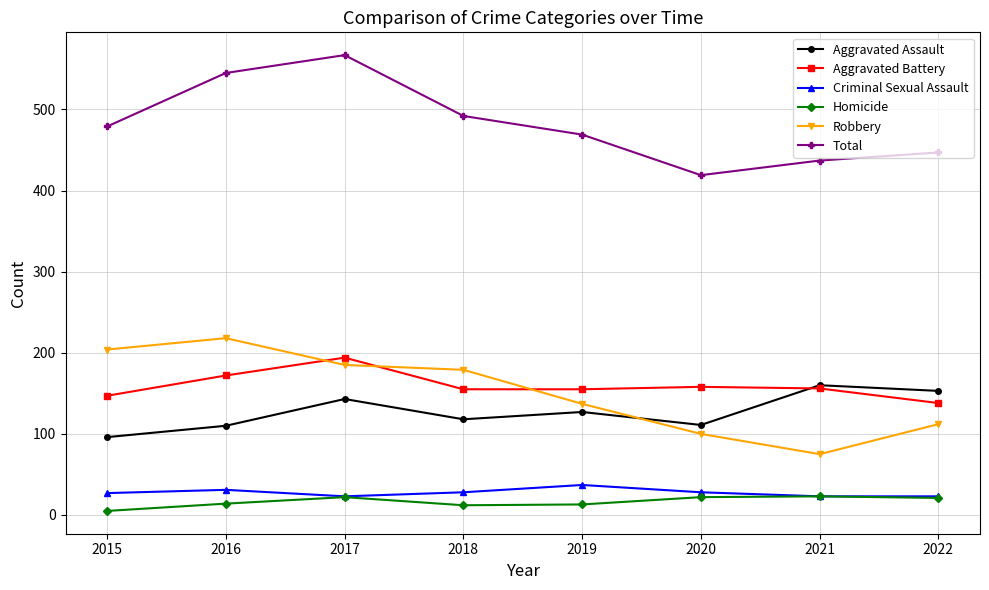

Which series has the largest total across all categories?

Total